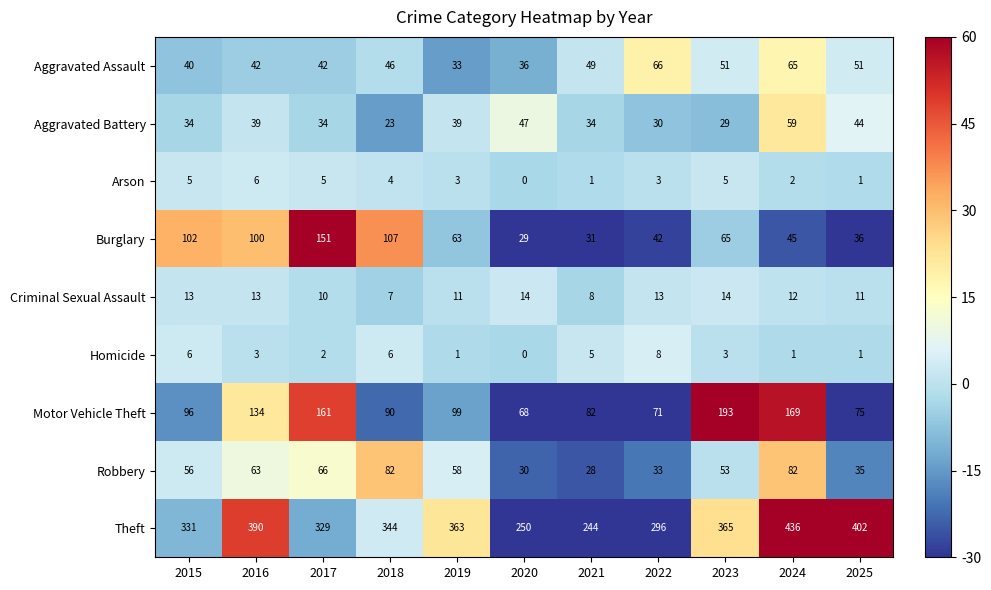

How many data points does each series have?

11